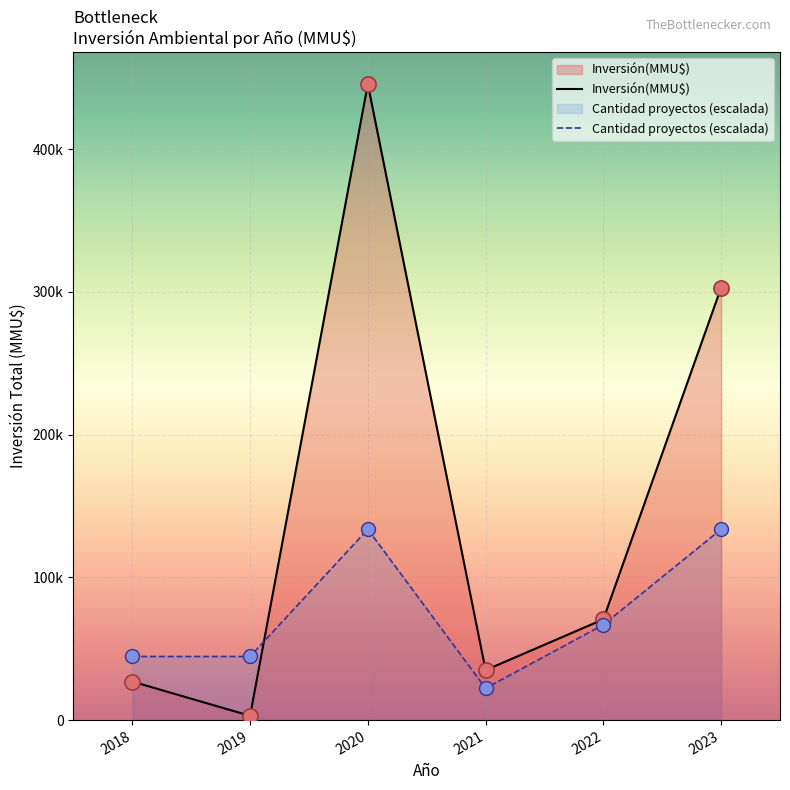

Which series has the largest total across all categories?

Inversión(MMU$)